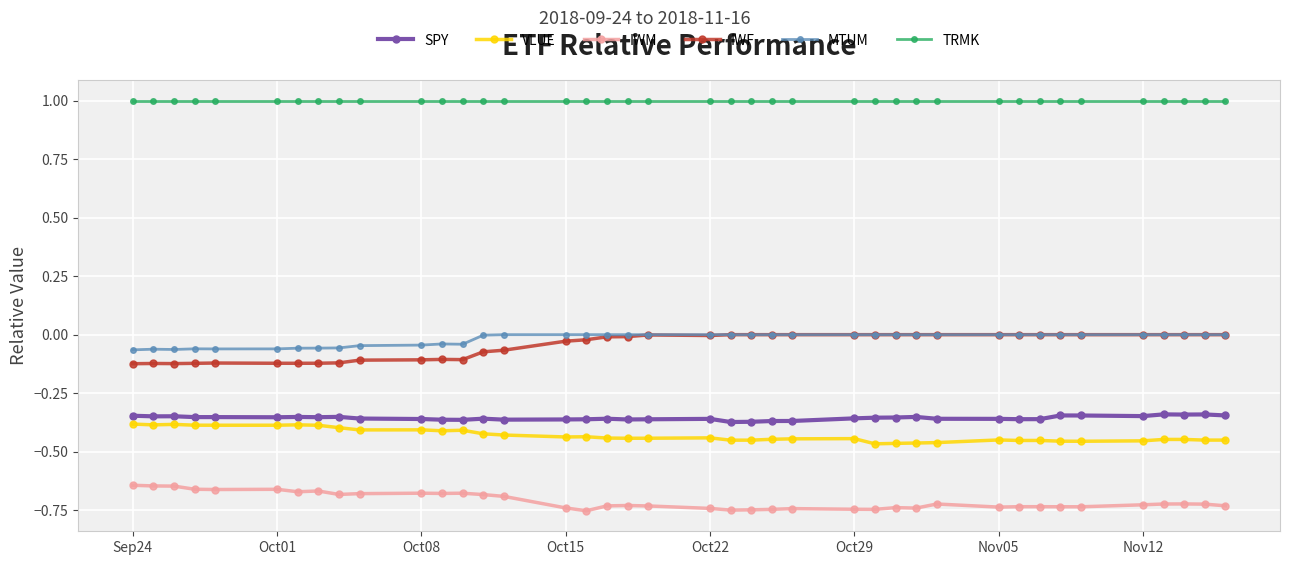

Which series has the largest total across all categories?

TRMK